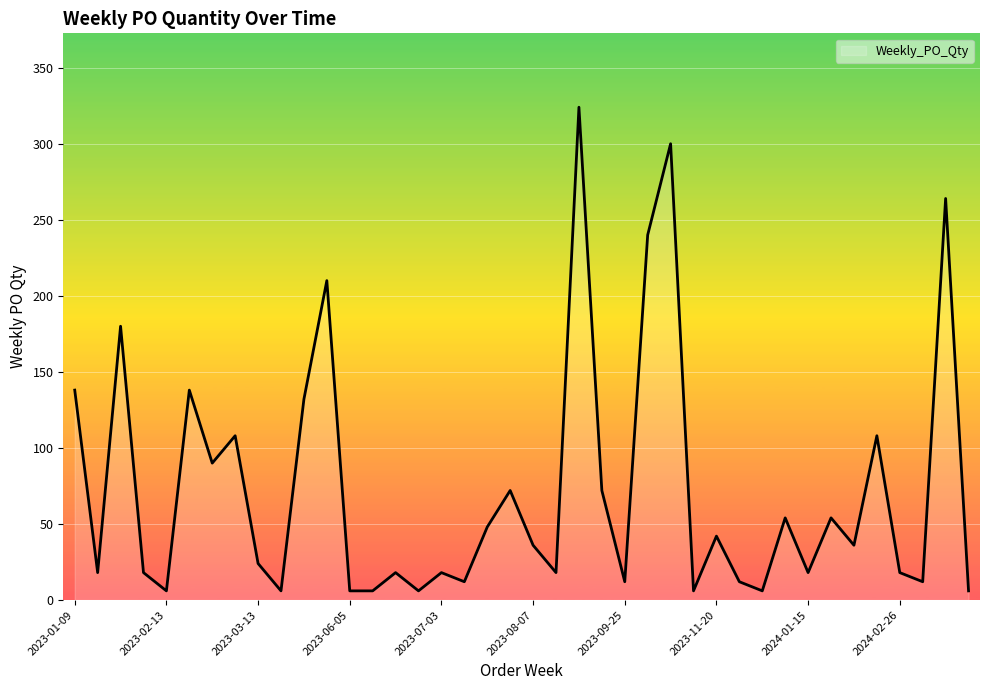

What is the greatest value displayed?

324